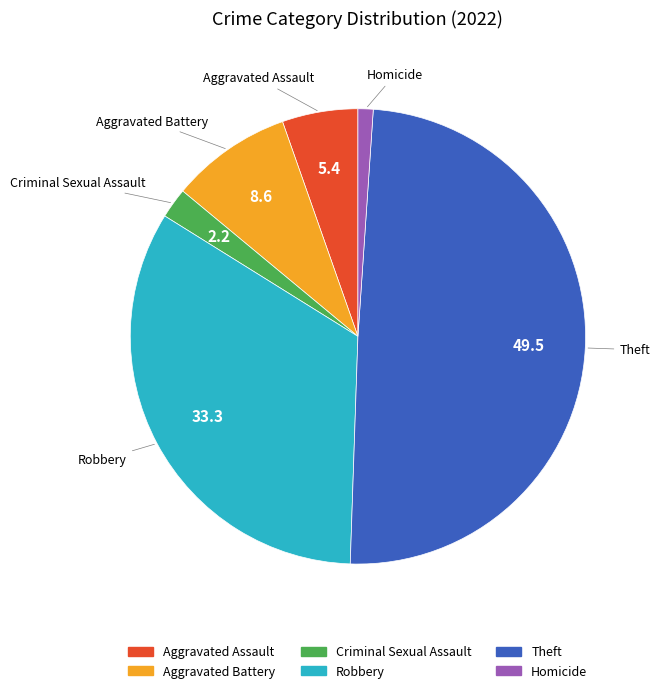

The Criminal Sexual Assault slice represents 8% of the pie. True or false?

False